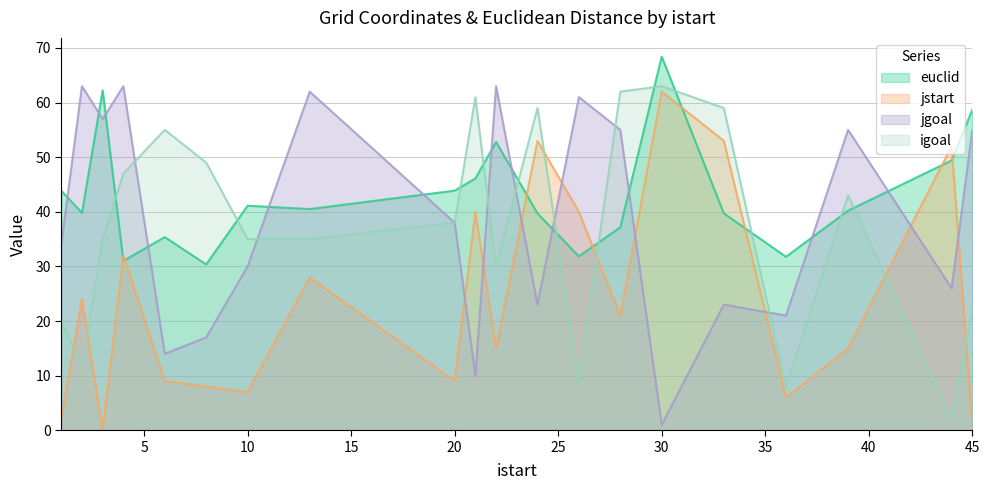

At which category does jstart reach its first local peak?

2